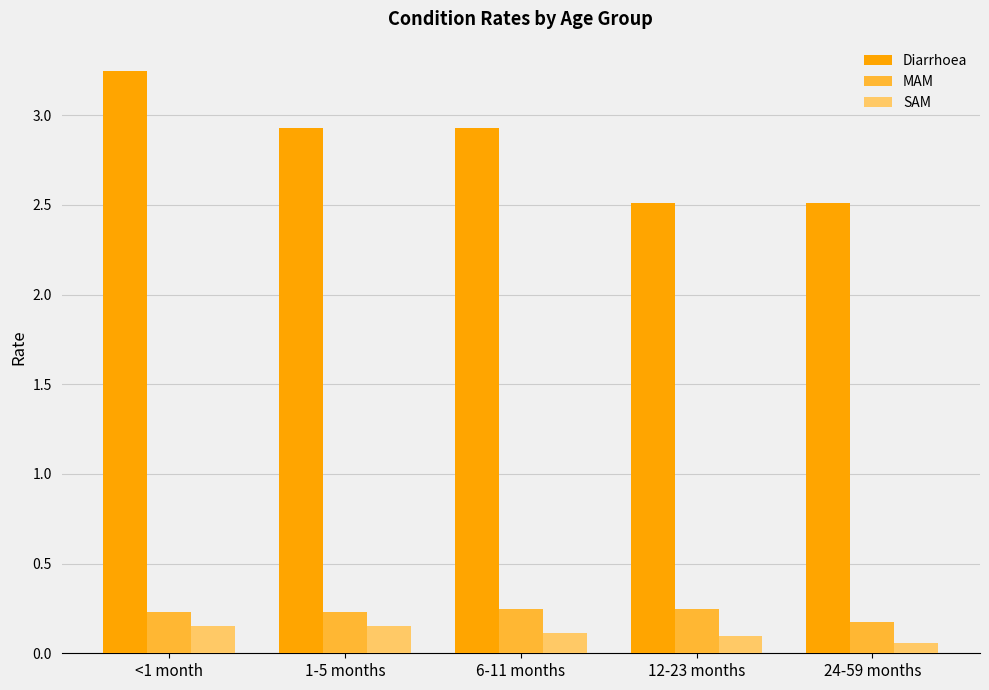

Which series has the widest spread of values?

Diarrhoea